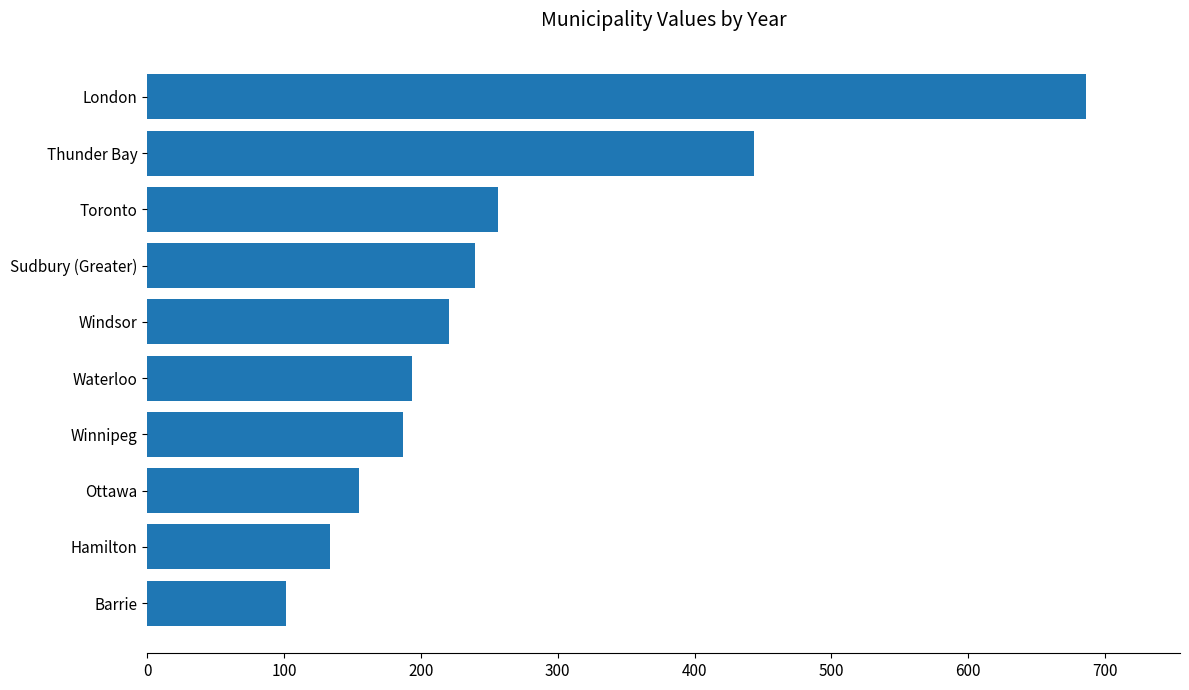

What is the approximate value at London?

686.1